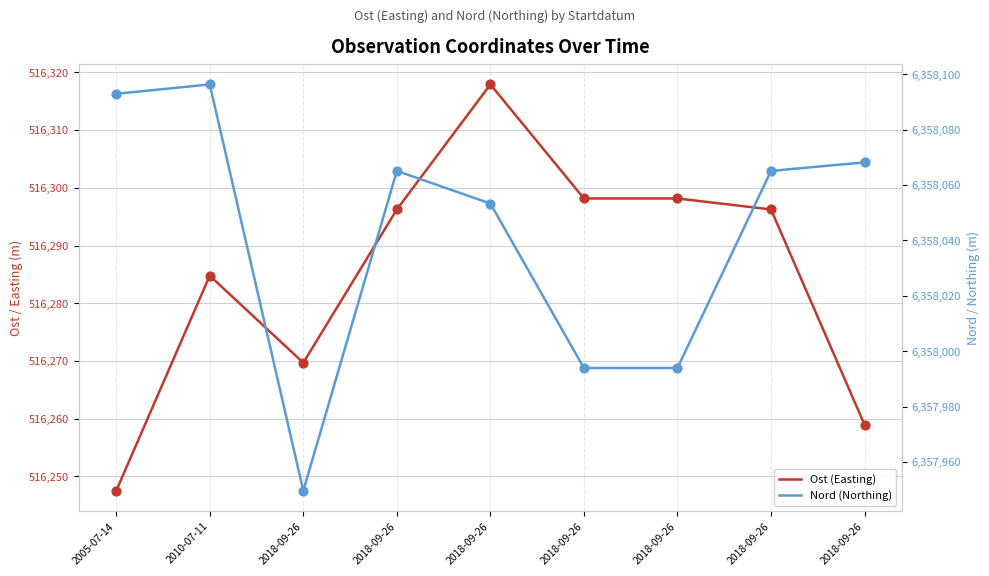

At how many categories does at least one series exceed 1433420?

9